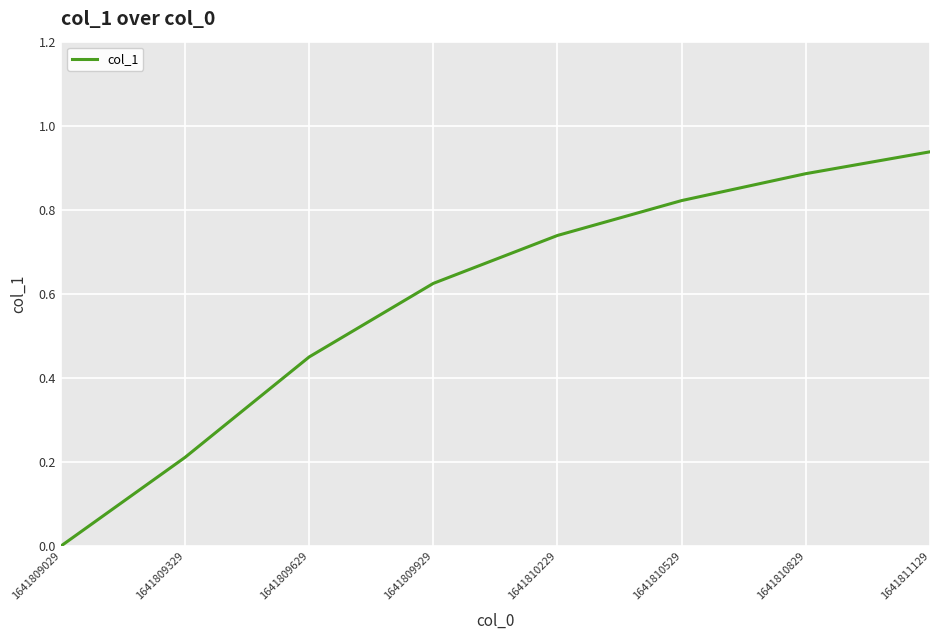

Which category has the lowest value across all series?

1641809029